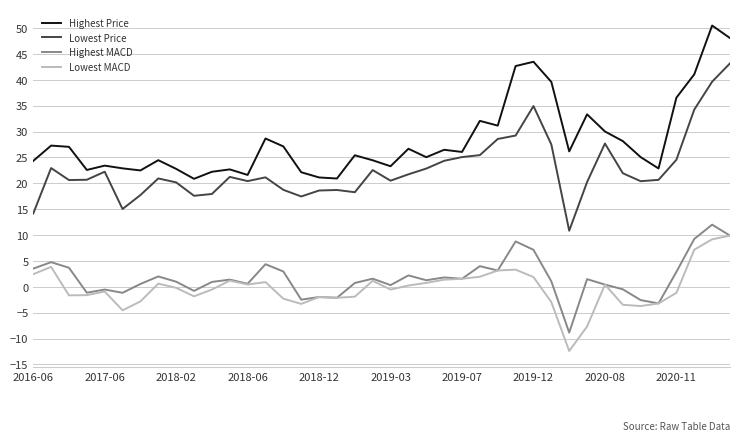

What is the highest value of the Highest Price series?

50.5